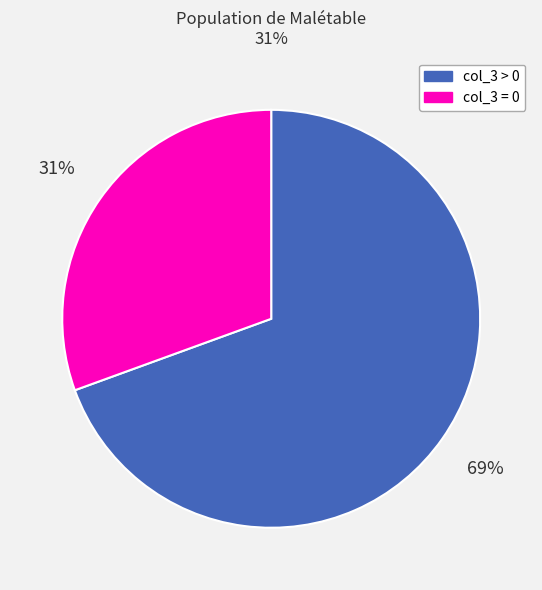

Which has a higher value, col_3 = 0 or col_3 > 0?

col_3 > 0